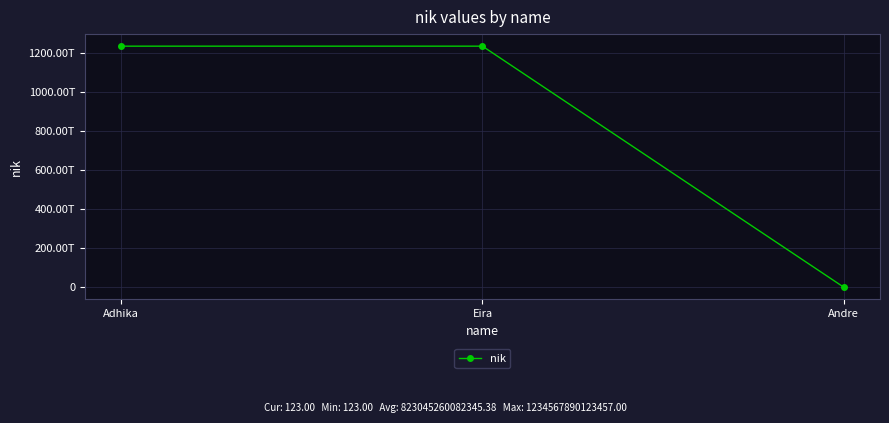

Is it true that the value at Adhika is 1989174911808082?

False